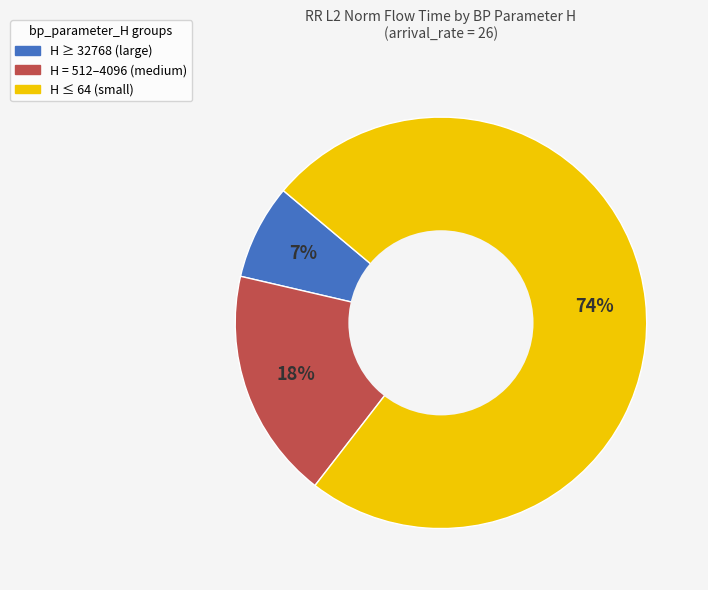

To the nearest percent, what is the average slice percentage?

33%